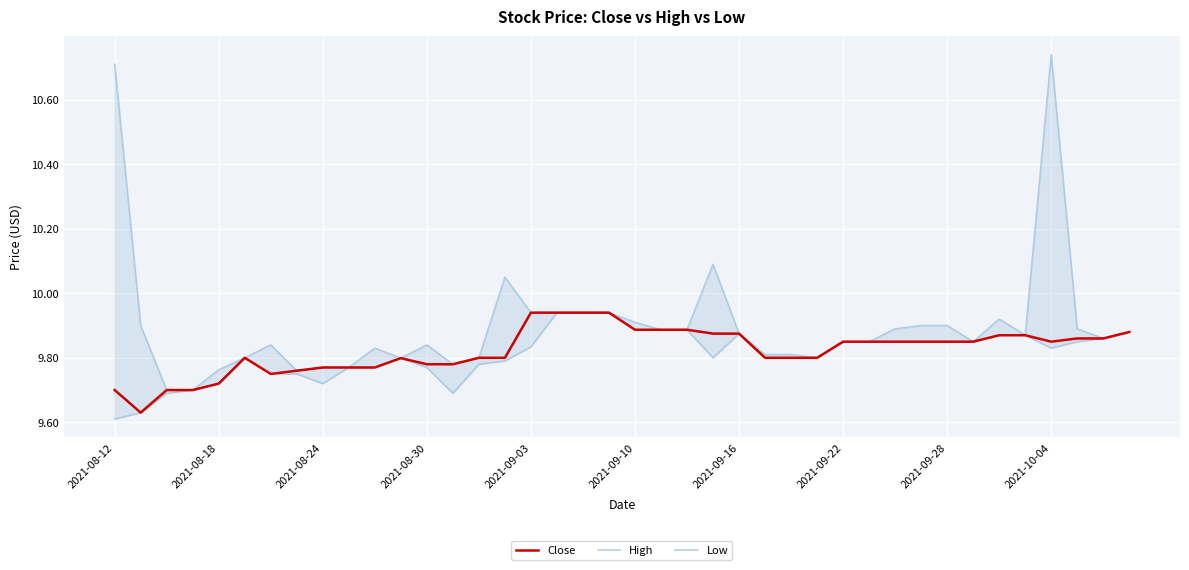

Reading left to right, extract all data points from this chart.

Close: 9.7	9.6	9.7	9.7	9.7	9.8	9.8	9.8	9.8	9.8	9.8	9.8	9.8	9.8	9.8	9.8	9.9	9.9	9.9	9.9	9.9	9.9	9.9	9.9	9.9	9.8	9.8	9.8	9.9	9.9	9.9	9.9	9.9	9.9	9.9	9.9	9.9	9.9	9.9	9.9
High: 10.7	9.9	9.7	9.7	9.8	9.8	9.8	9.8	9.8	9.8	9.8	9.8	9.8	9.8	9.8	10.1	9.9	9.9	9.9	9.9	9.9	9.9	9.9	10.1	9.9	9.8	9.8	9.8	9.9	9.9	9.9	9.9	9.9	9.9	9.9	9.9	10.7	9.9	9.9	9.9
Low: 9.6	9.6	9.7	9.7	9.7	9.8	9.8	9.8	9.7	9.8	9.8	9.8	9.8	9.7	9.8	9.8	9.8	9.9	9.9	9.9	9.9	9.9	9.9	9.8	9.9	9.8	9.8	9.8	9.9	9.9	9.9	9.9	9.9	9.9	9.9	9.9	9.8	9.9	9.9	9.9